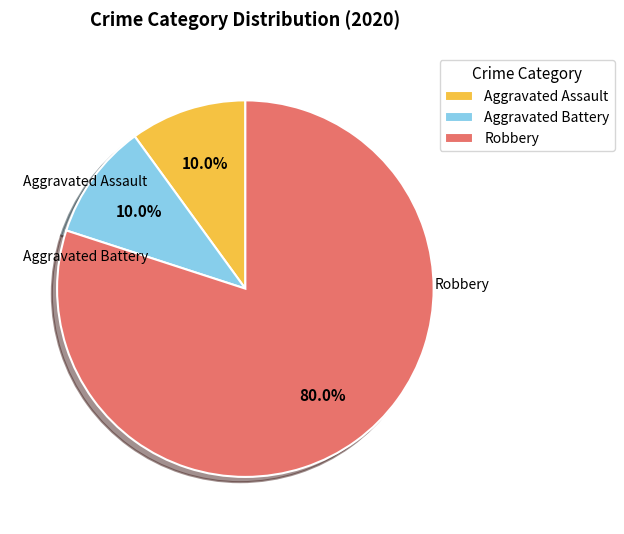

Is it true that Robbery is 88% of the pie?

False